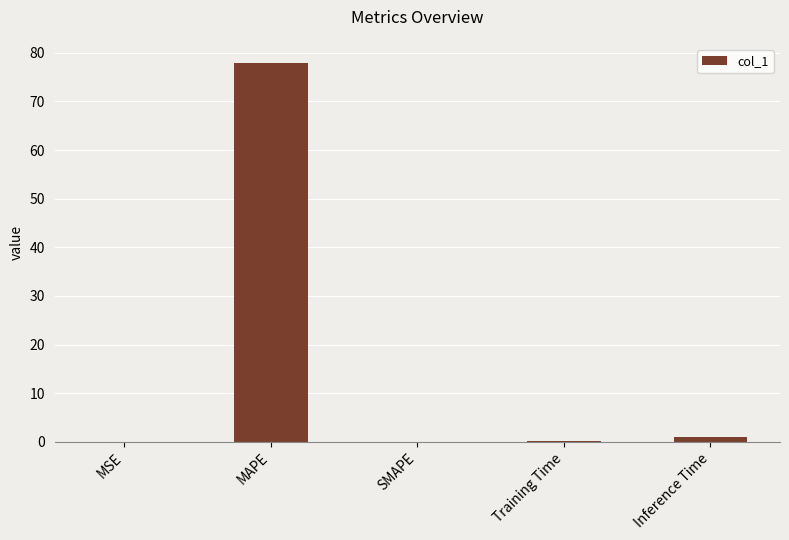

Does the chart contain stacked bars?

No